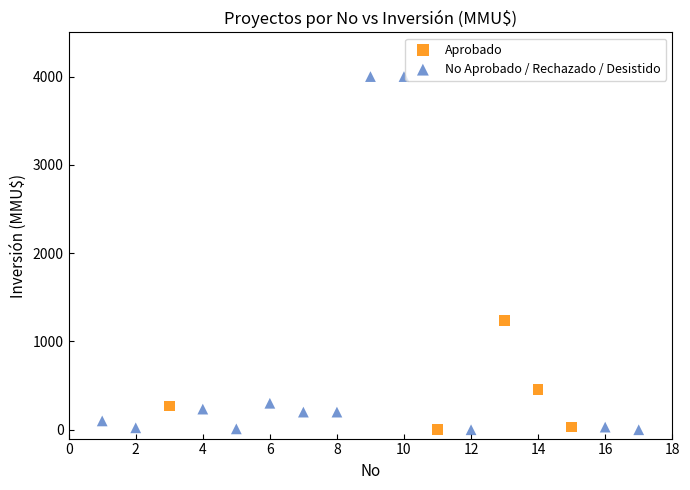

Which series has the largest Y range (max minus min)?

No Aprobado / Rechazado / Desistido